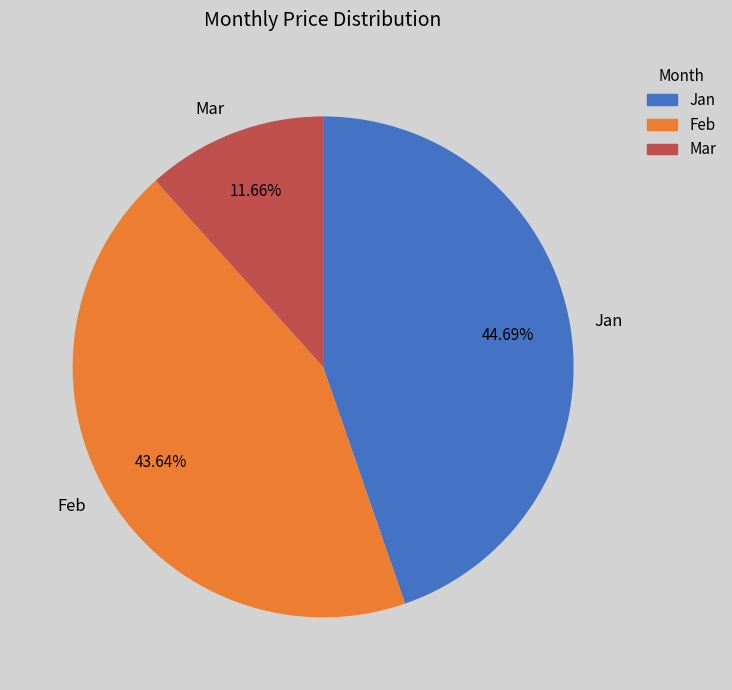

What percentage do Feb and Jan together represent?

88.3%